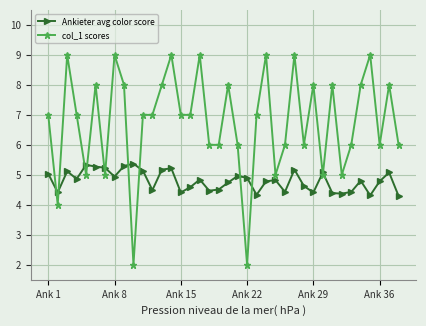

True or false: Ankieter avg color score and col_1 scores intersect in this chart.

True